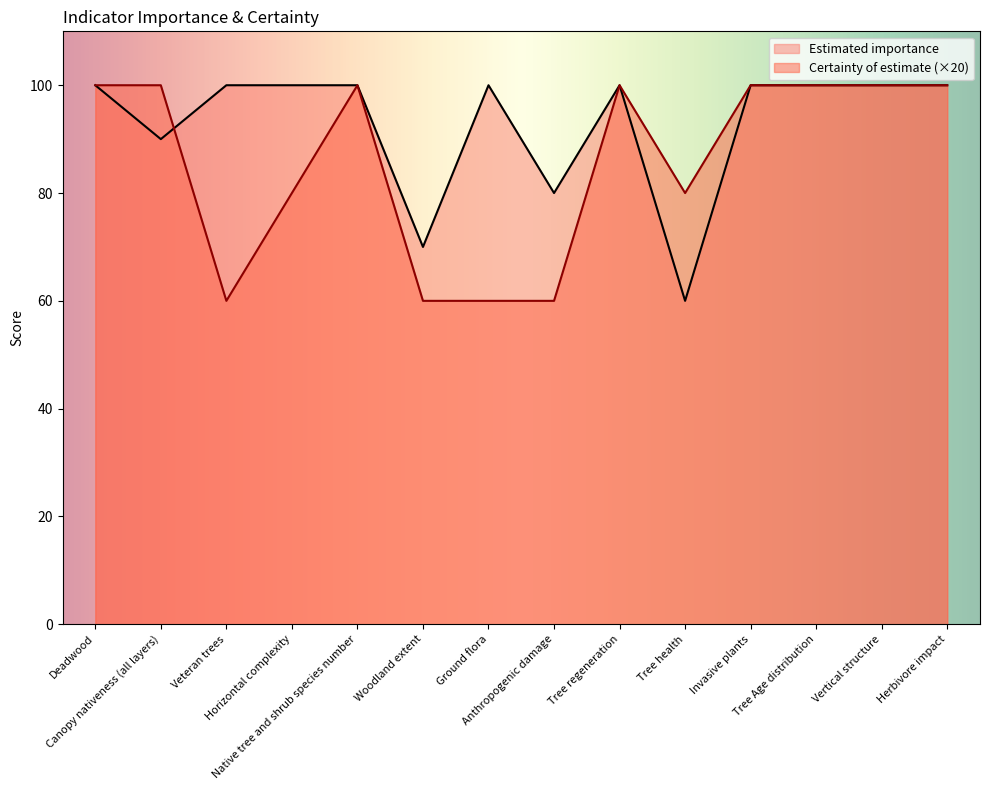

Reading right to left, what are all the values shown in this chart?

Estimated importance: 100	100	100	100	60	100	80	100	70	100	100	100	90	100
certainty of estimate: 100	100	100	100	80	100	60	60	60	100	80	60	100	100